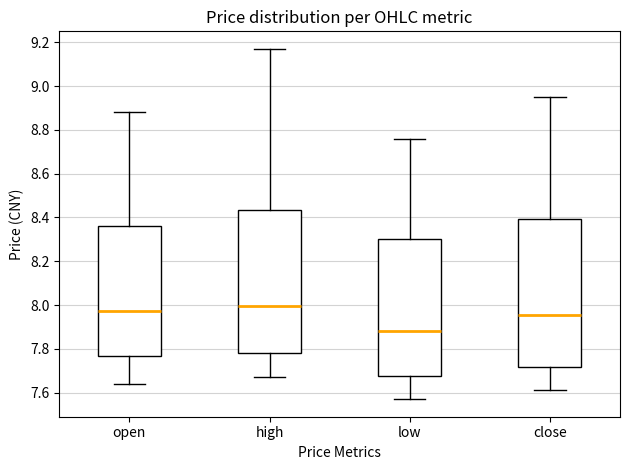

Reading left to right, read every box against the y-axis: the position of its median line, the range the box covers, and the ends of its whiskers. The values are not printed on the chart, so give them approximately, as read against the axis.

open: median 7.98, box 7.76 to 8.36, whiskers 7.64 to 8.88
high: median 8.00, box 7.78 to 8.44, whiskers 7.68 to 9.18
low: median 7.88, box 7.68 to 8.30, whiskers 7.58 to 8.76
close: median 7.96, box 7.72 to 8.40, whiskers 7.62 to 8.96